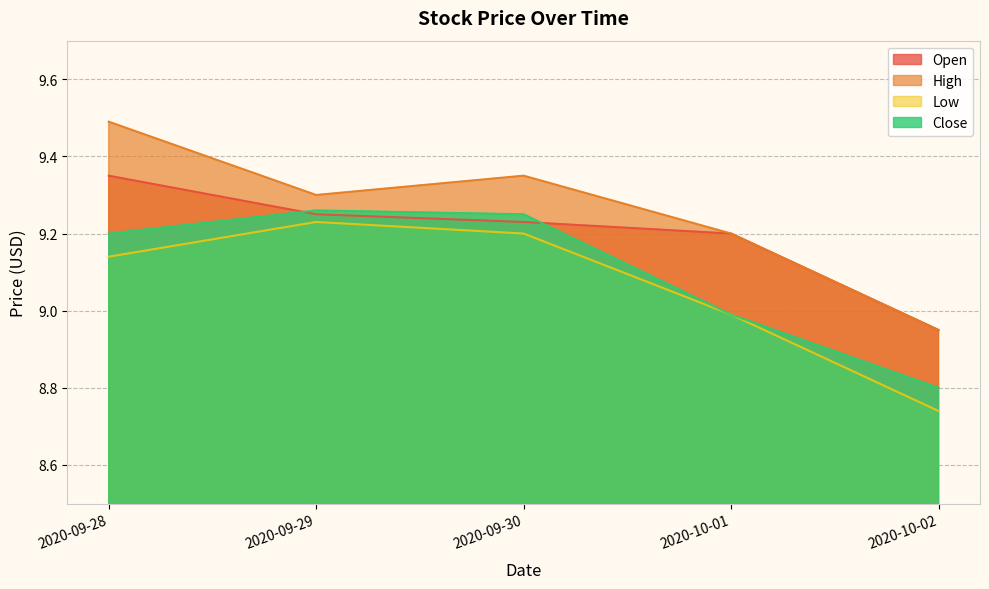

Reading left to right, transcribe all the data shown in this chart.

Open: 9.4	9.2	9.2	9.2	8.9
High: 9.5	9.3	9.4	9.2	8.9
Low: 9.1	9.2	9.2	9.0	8.7
Close: 9.2	9.3	9.2	9.0	8.8